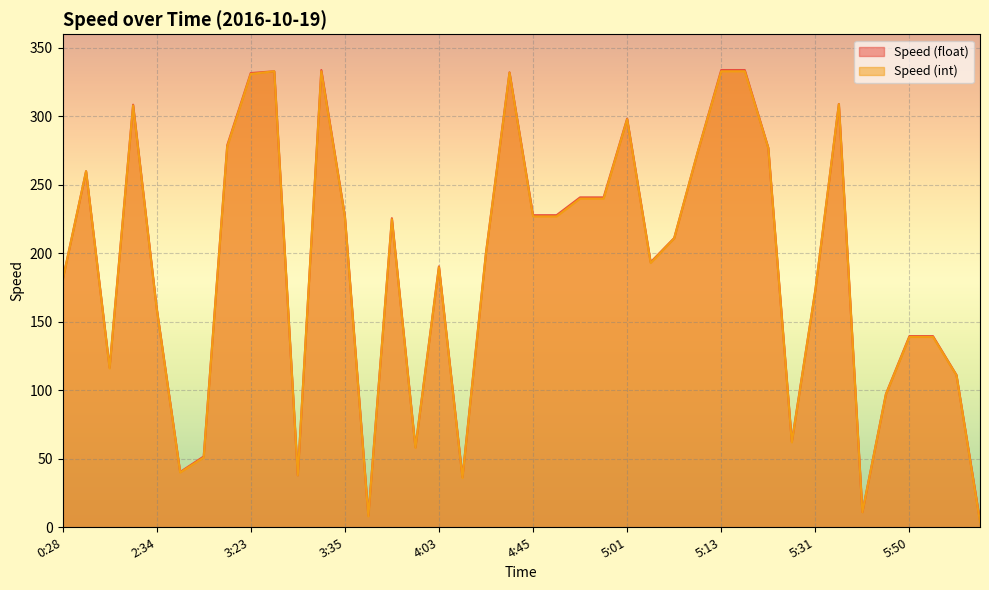

What are all the series names shown in the legend?

Speed (float), Speed (int)